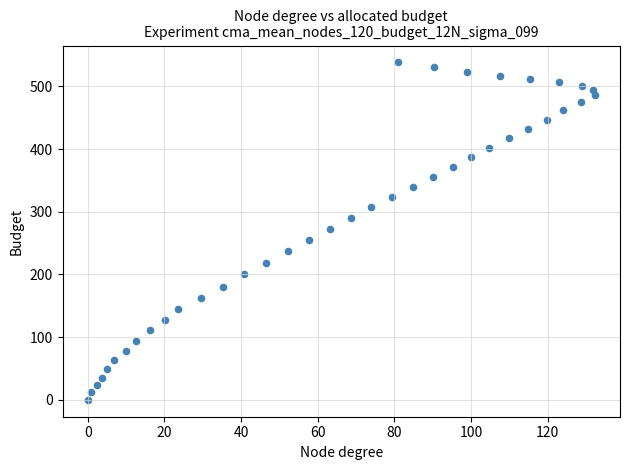

What is the range of X values (max minus min)?

132.3